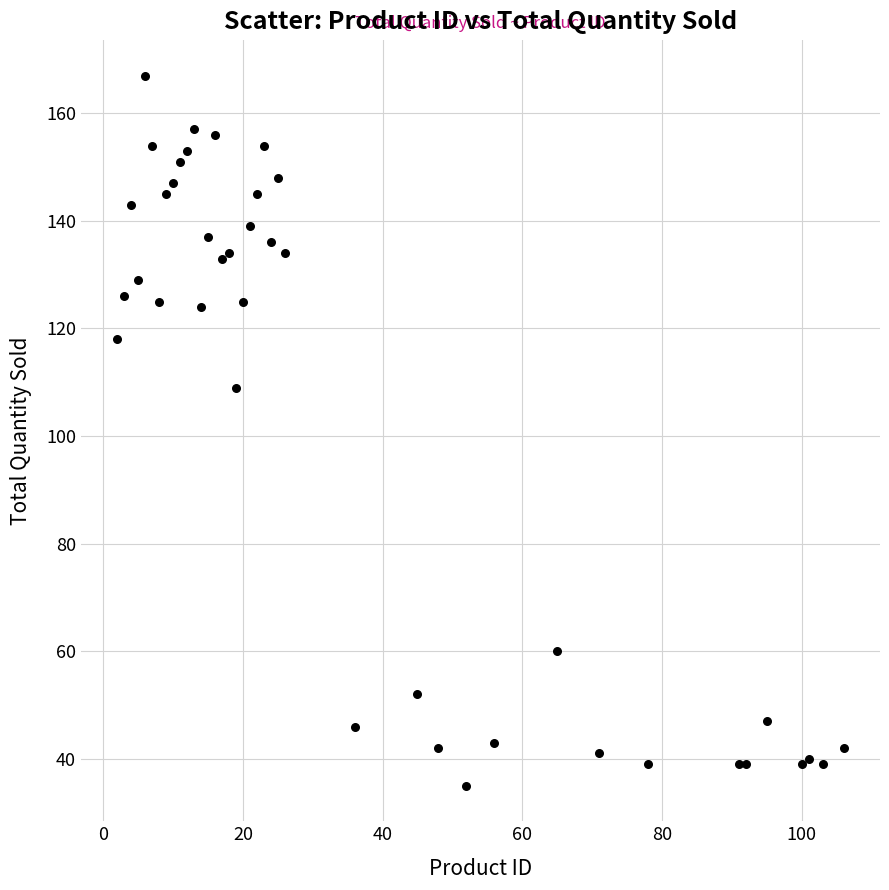

What Y value in the scatter plot is closest to 101?

109